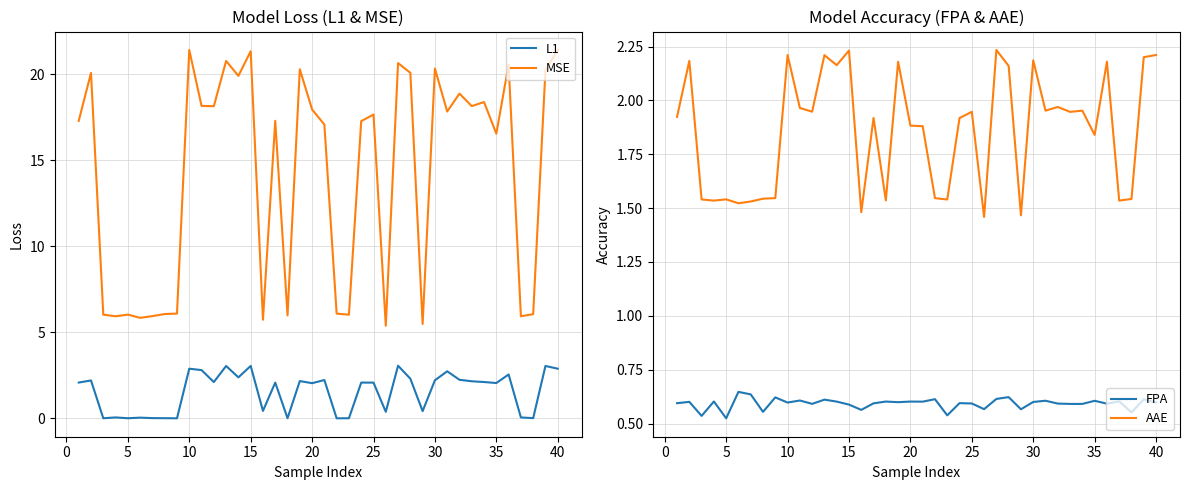

How many times do L1 and FPA cross each other?

14